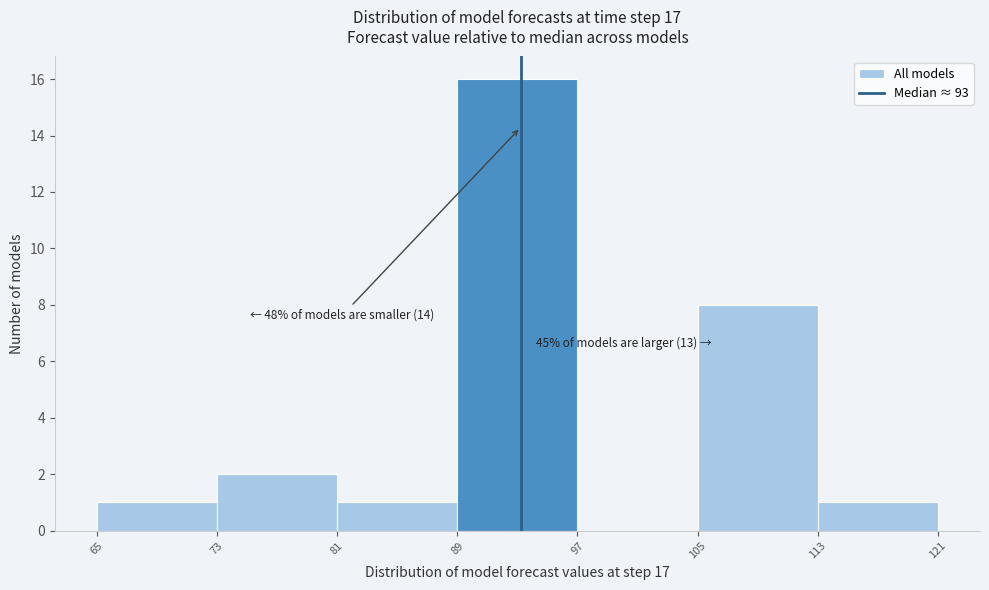

Over which range of the x-axis is the bar tallest?

89 to 97